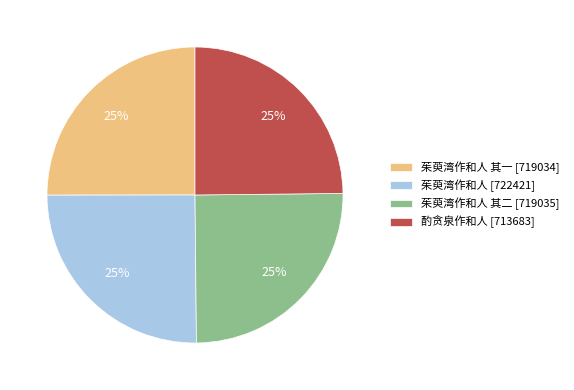

Is there a majority slice in this chart?

No